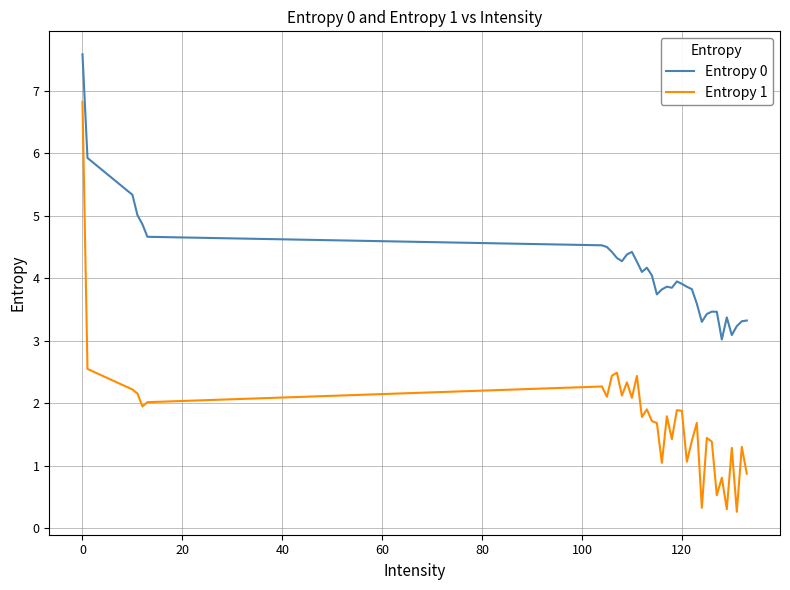

What is the lowest value of the Entropy 1 series?

0.3